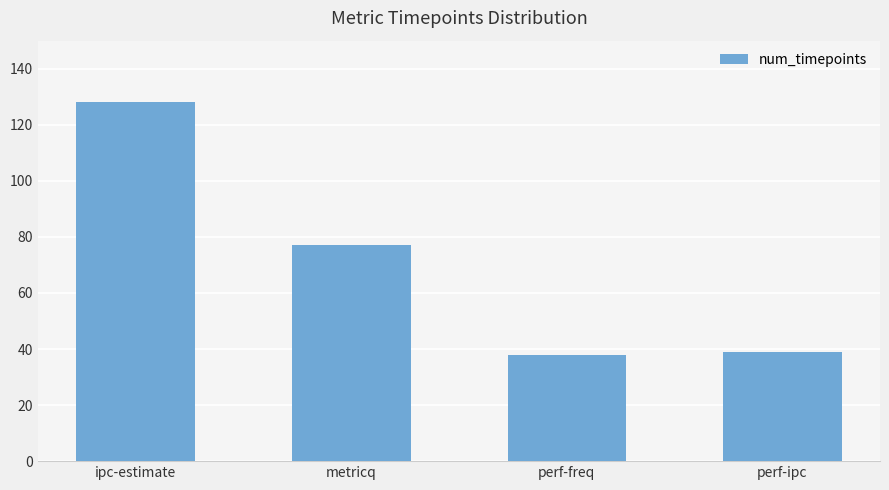

How many values are below 77?

2